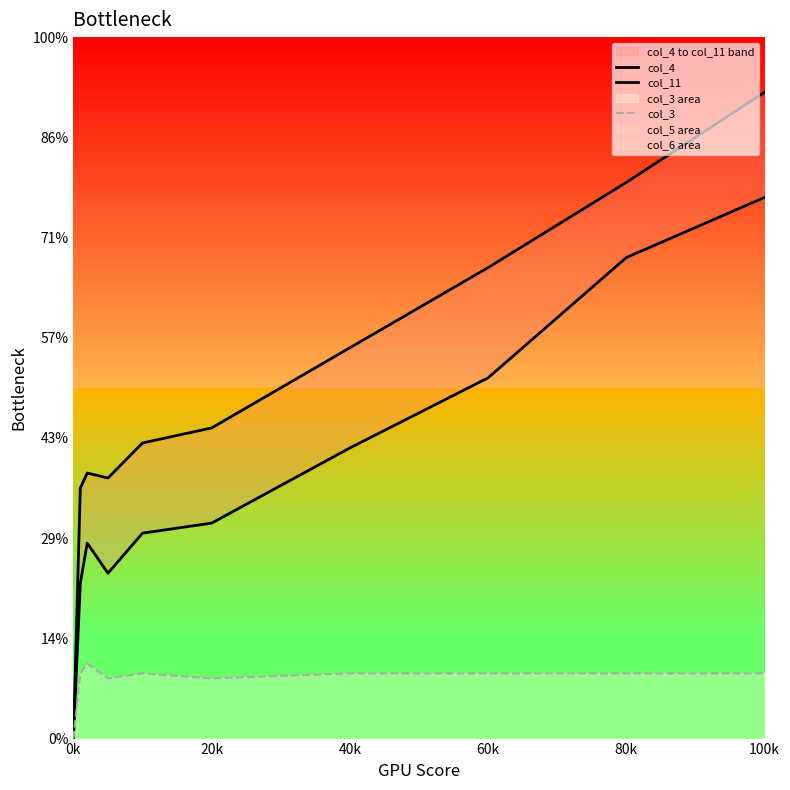

At which category is the sum across all series the highest?

100k